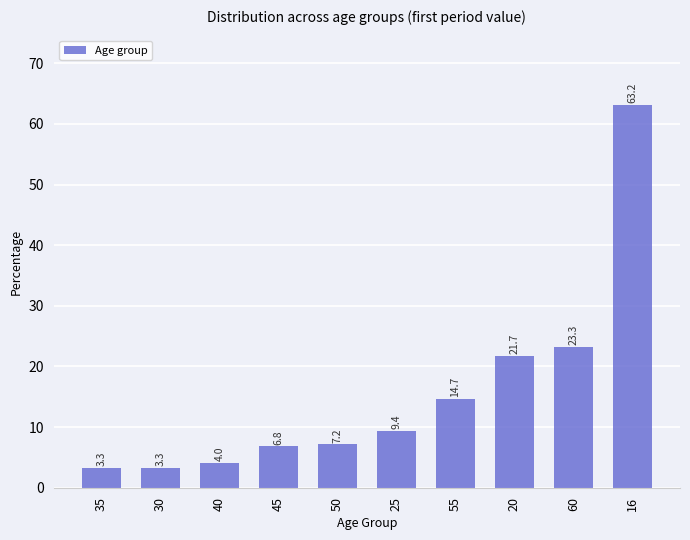

Are the bars grouped side by side (vs. stacked)?

No